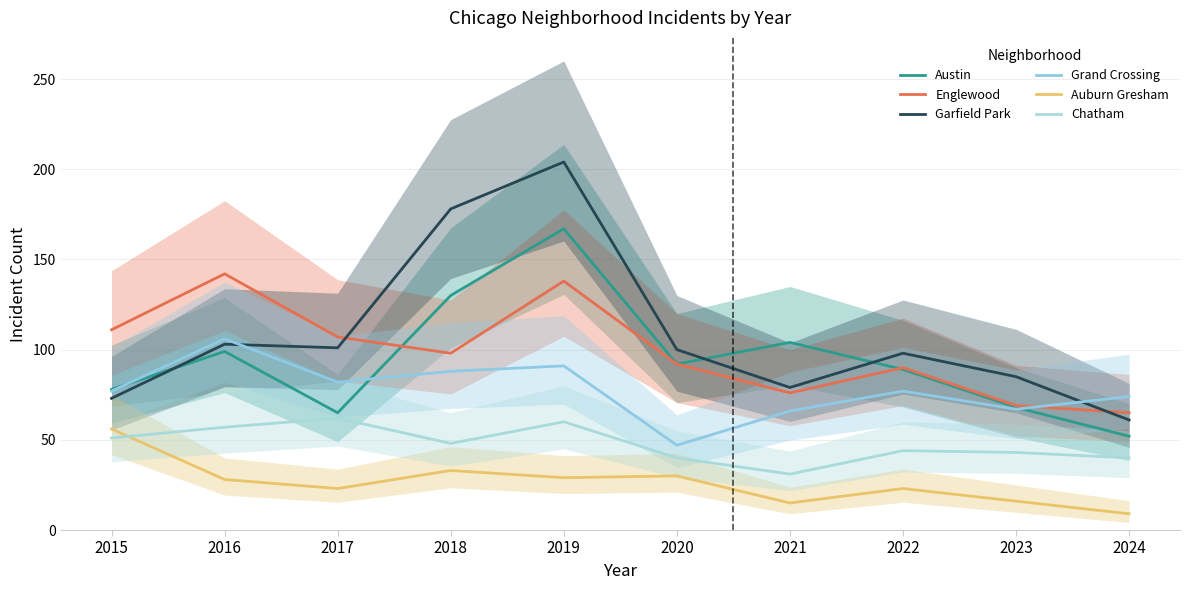

Is it true that Garfield Park equals 327 at 2019?

False